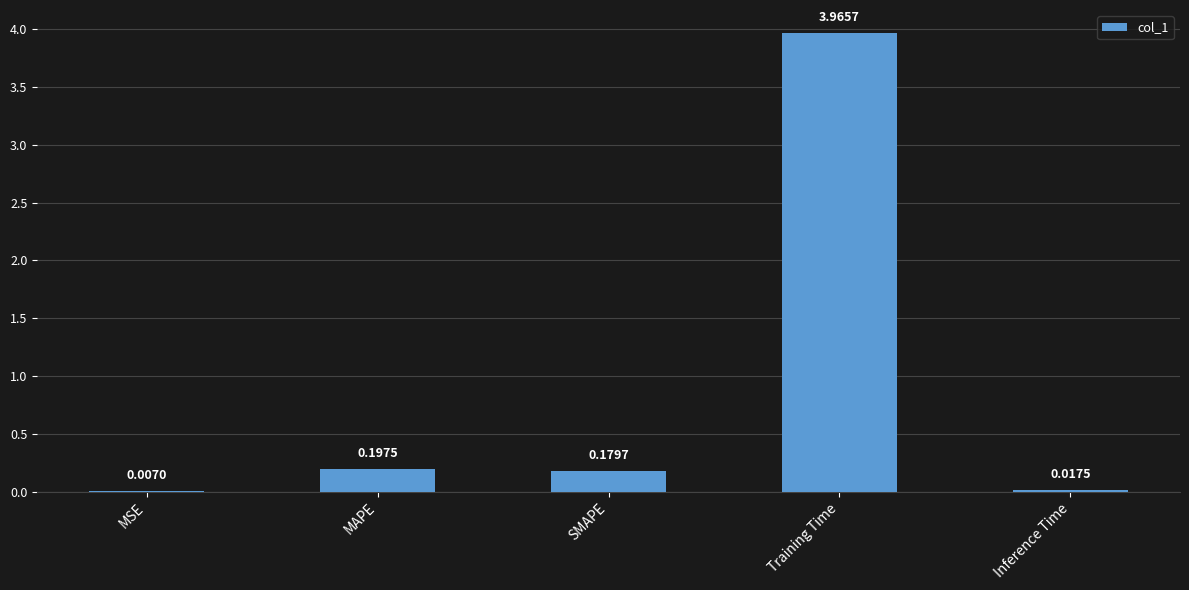

Which category has the highest value across all series?

Training Time